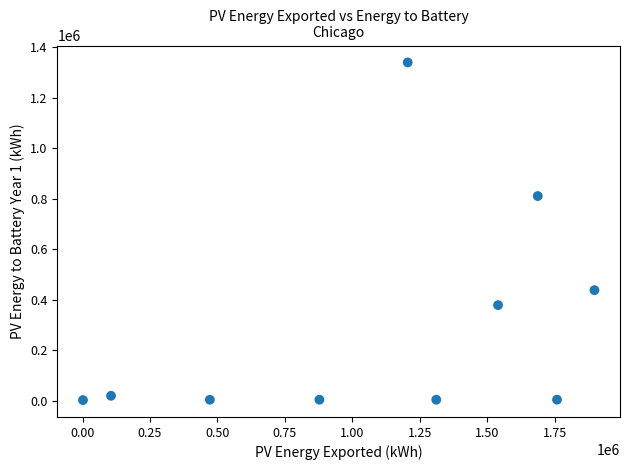

What is the average Y value?

300256.4